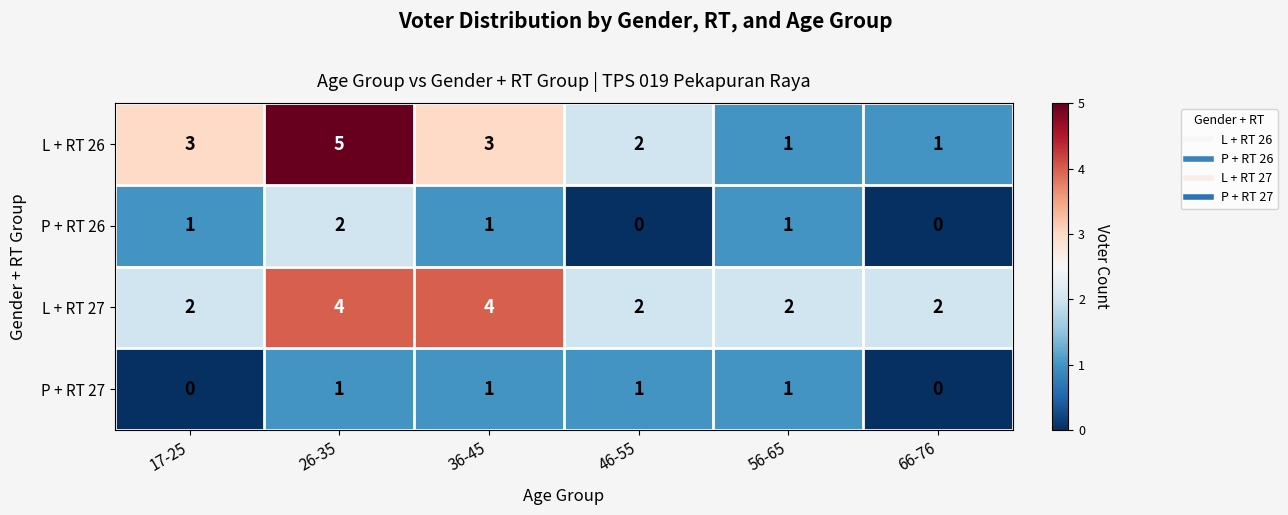

Rank the series by their maximum value, from lowest to highest.

P + RT 27, P + RT 26, L + RT 27, L + RT 26